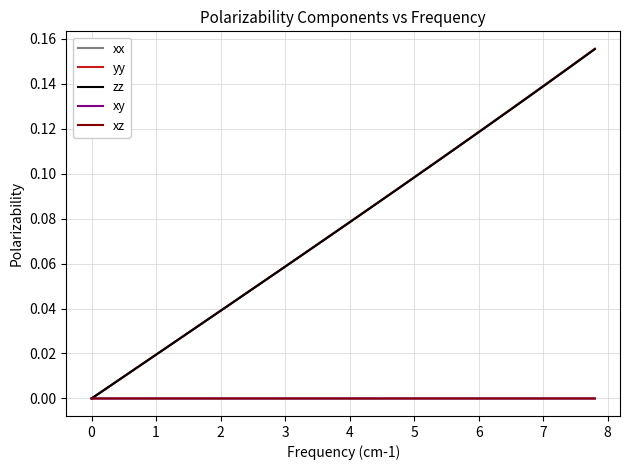

Which series has the largest range (max minus min)?

xx